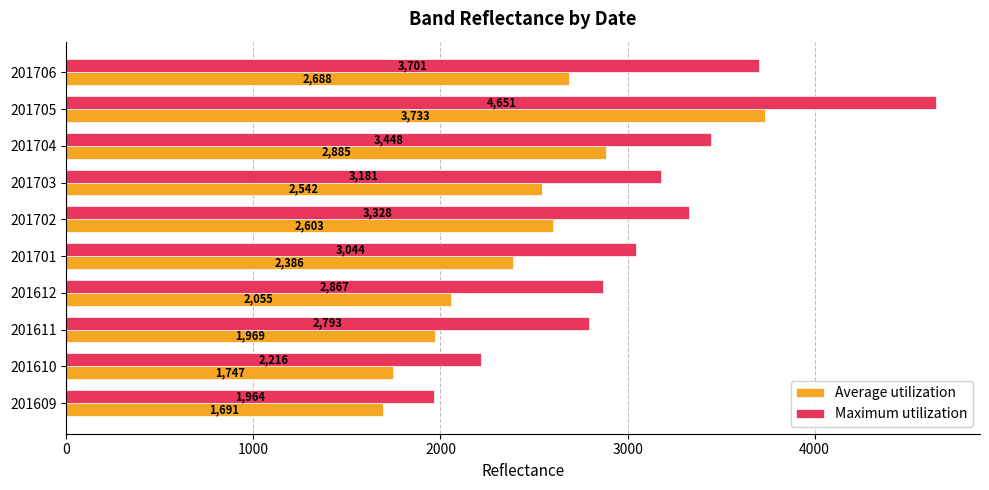

What is the maximum value for Average utilization?

3733